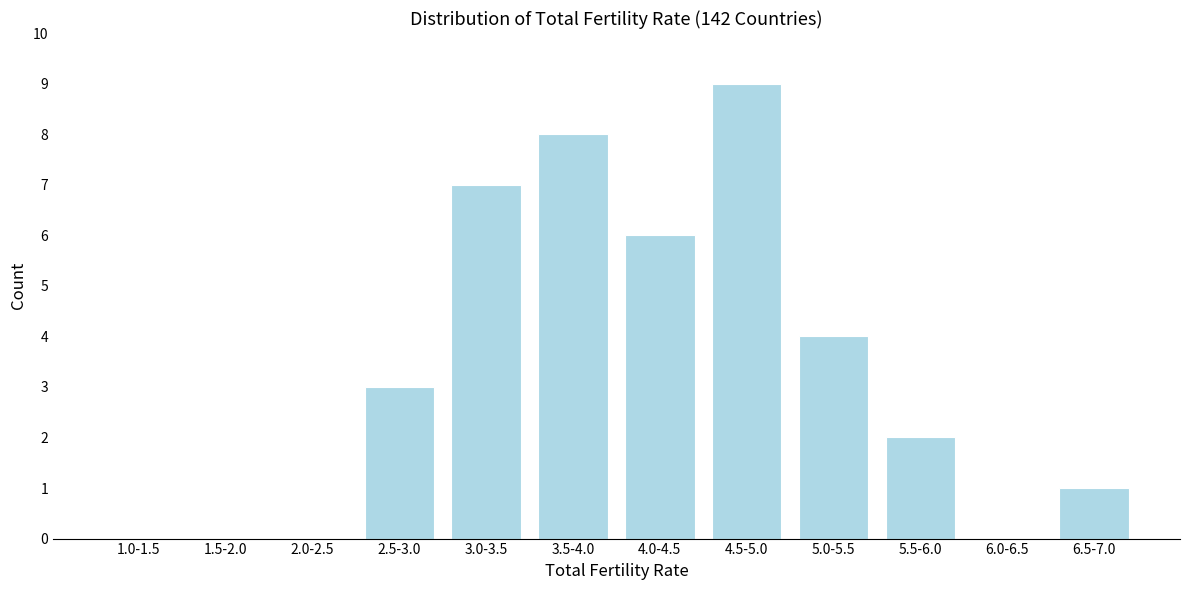

Reading left to right, transcribe all the data shown in this chart.

1.0-1.5=0	1.5-2.0=0	2.0-2.5=0	2.5-3.0=3	3.0-3.5=7	3.5-4.0=8	4.0-4.5=6	4.5-5.0=9	5.0-5.5=4	5.5-6.0=2	6.0-6.5=0	6.5-7.0=1